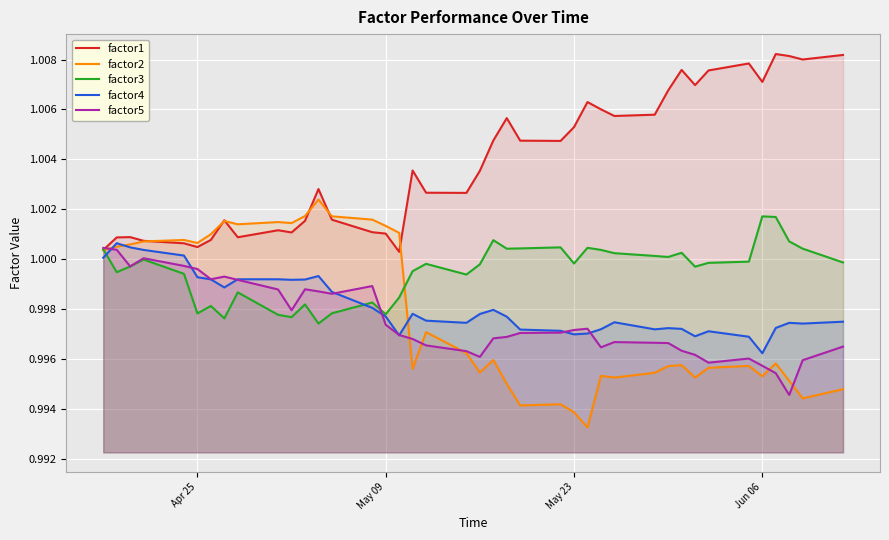

True or false: factor5 and factor1 intersect in this chart.

True